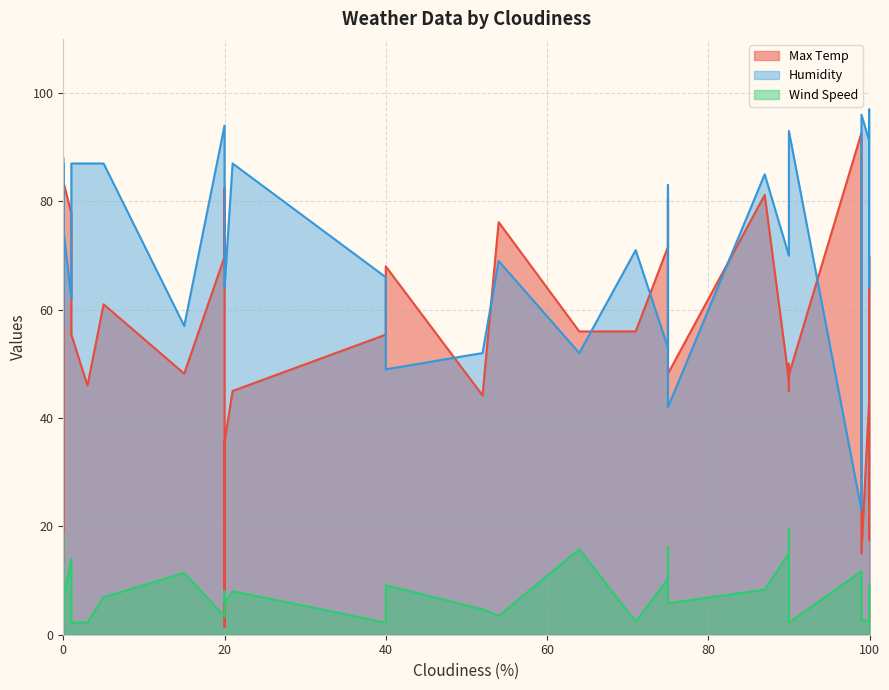

What is the highest value of the Humidity series?

97.0